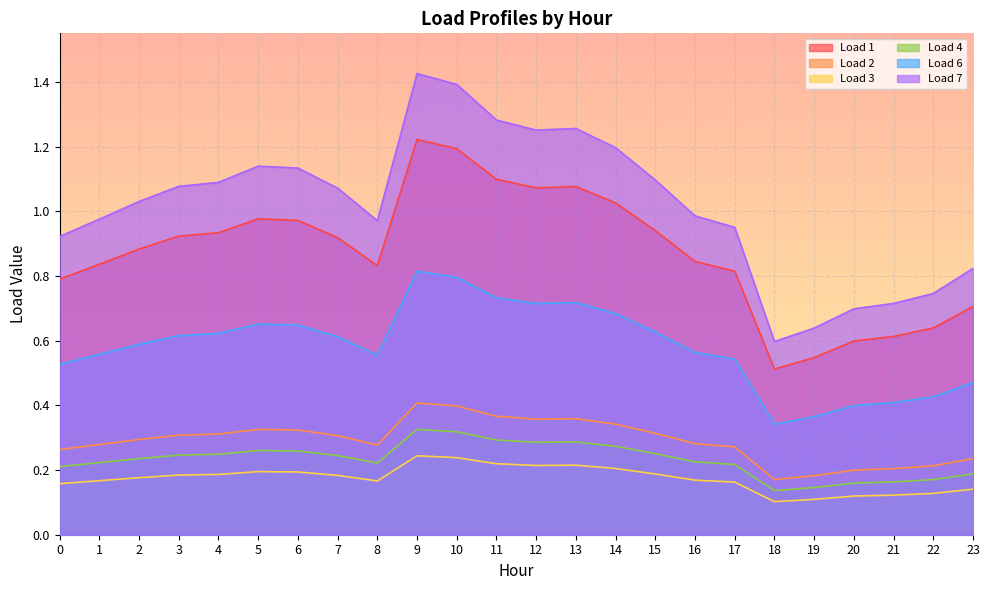

At how many categories does at least one series exceed 0?

24